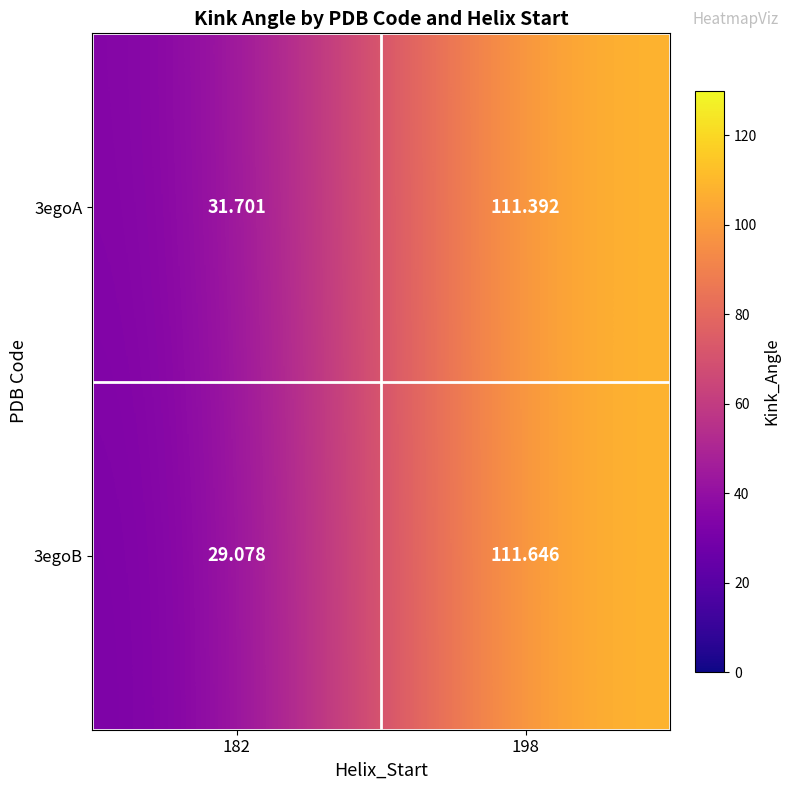

Between 182 and 198, which series saw the biggest shift?

3egoB